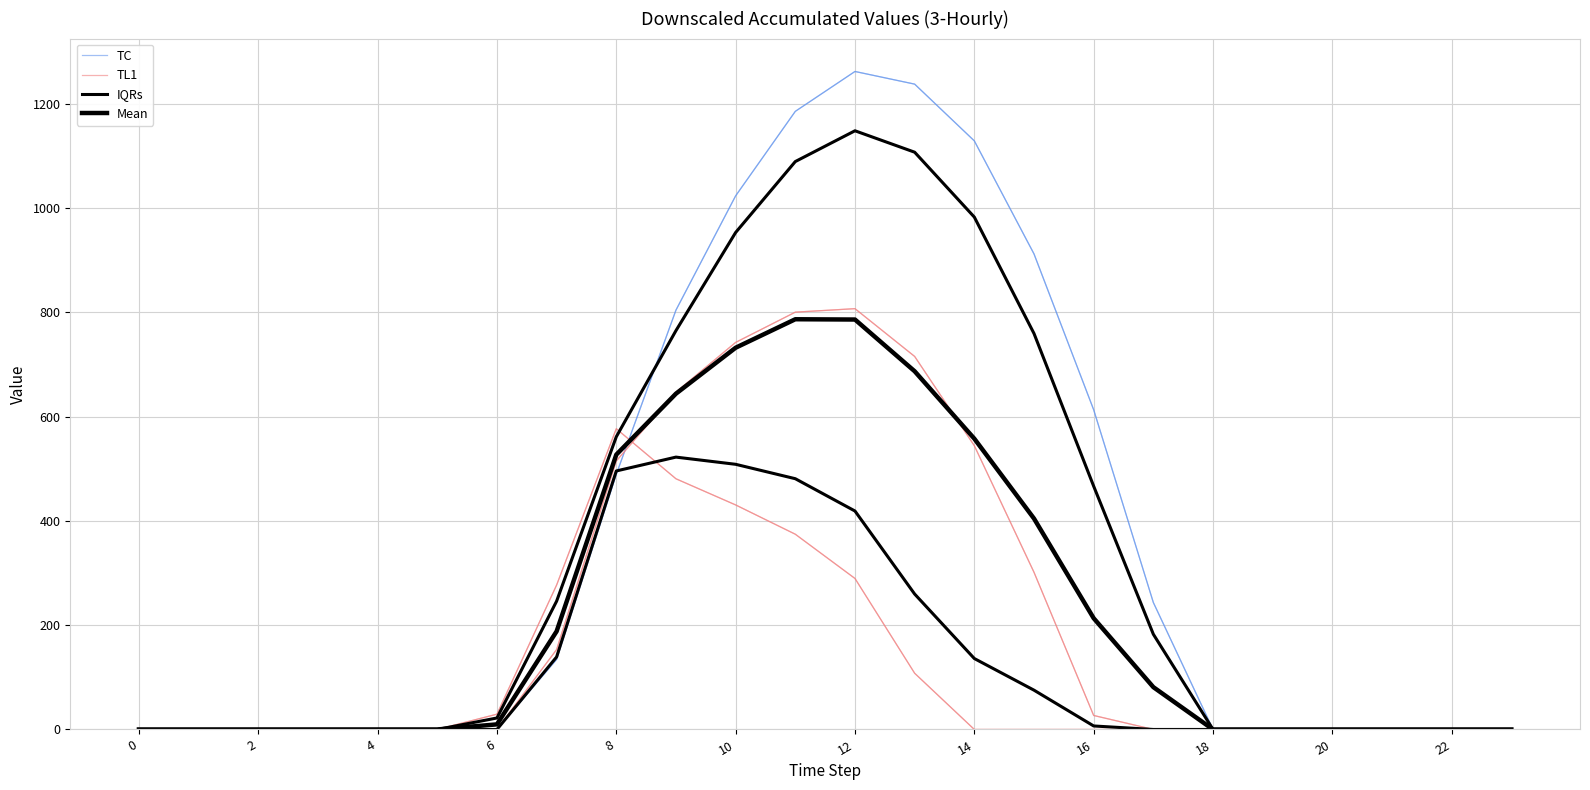

In IQRs, how many points are higher than both neighbors (excluding endpoints)?

1